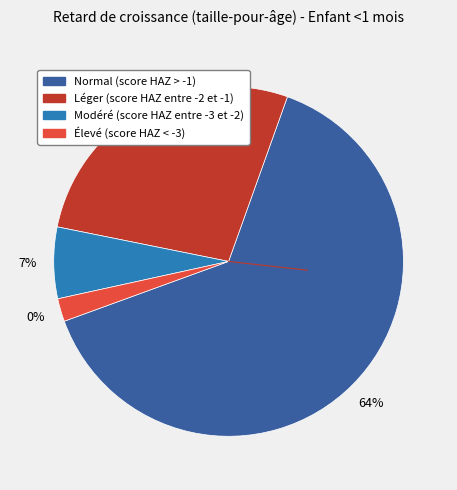

Which slice is the largest?

Normal (score HAZ > -1)